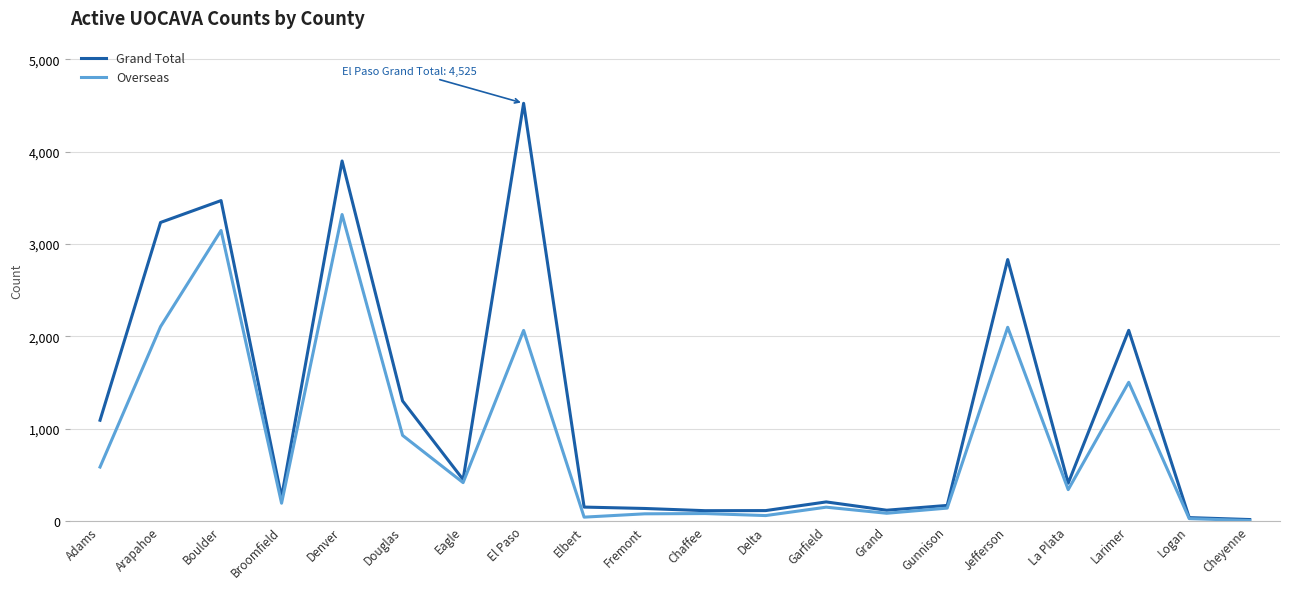

Where is the first local minimum for Grand Total?

Broomfield